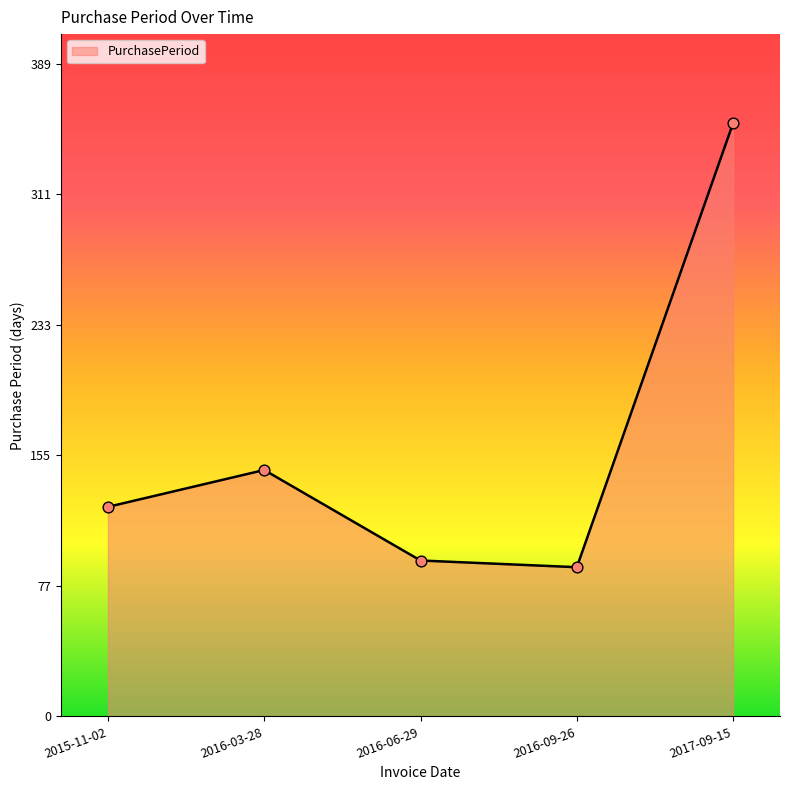

Approximately how many times larger is the value at 2016-03-28 compared to 2016-09-26?

1.7